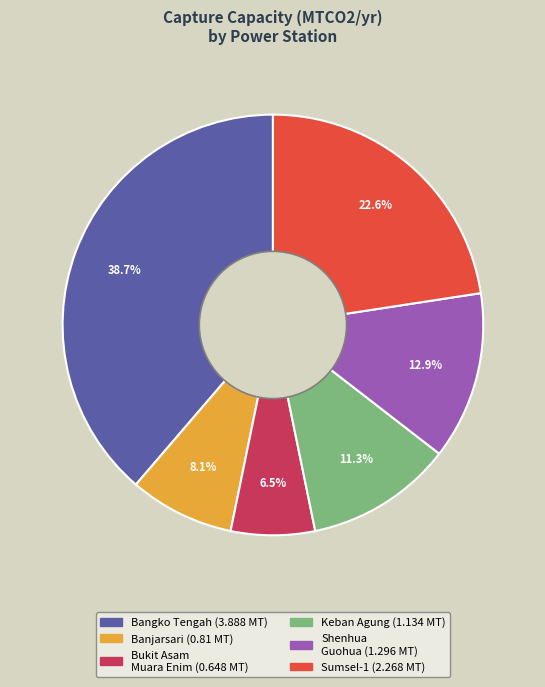

Is there any slice that represents more than half of the pie?

No